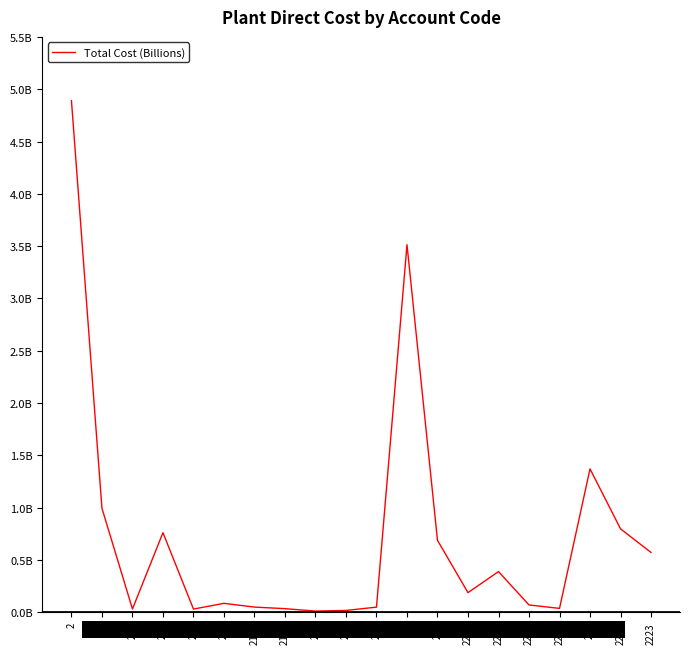

How many interior local peaks (higher than both neighbors) does the data have?

5